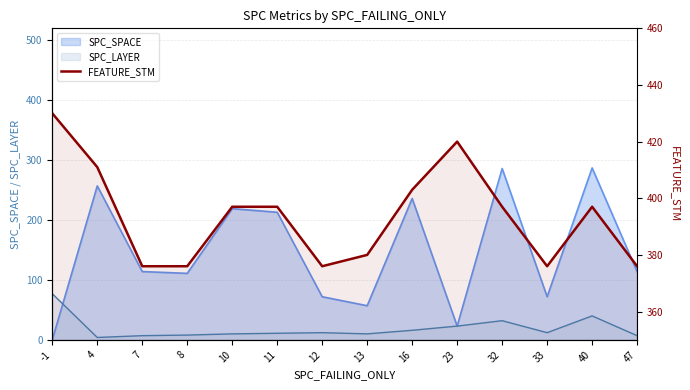

True or false: the data shows 376 at 47.

True